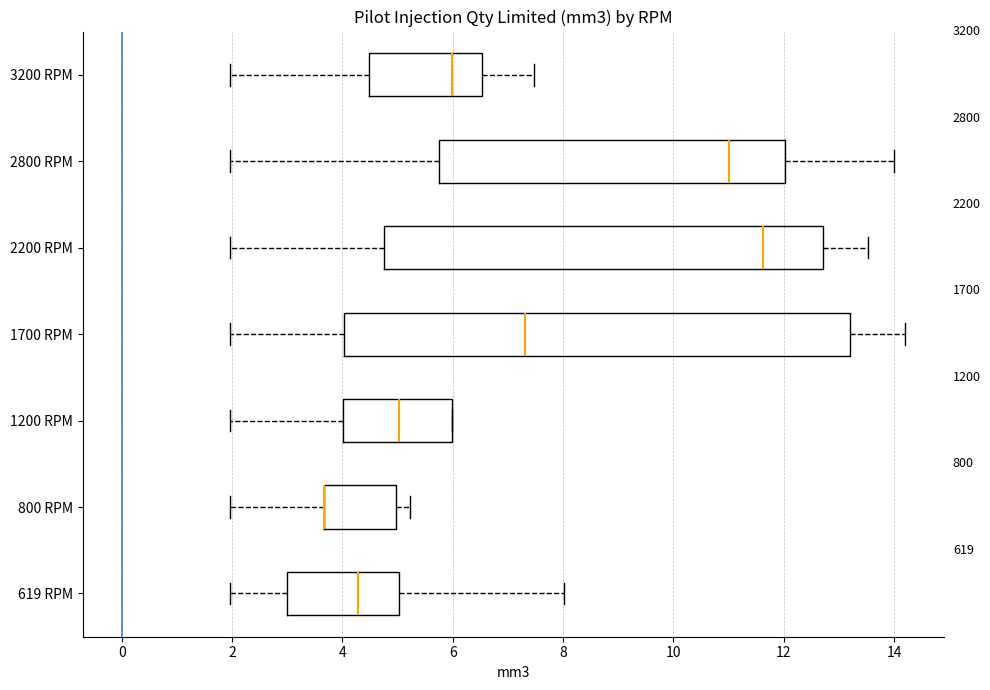

Which box is the widest, from its left edge to its right edge?

1700 RPM